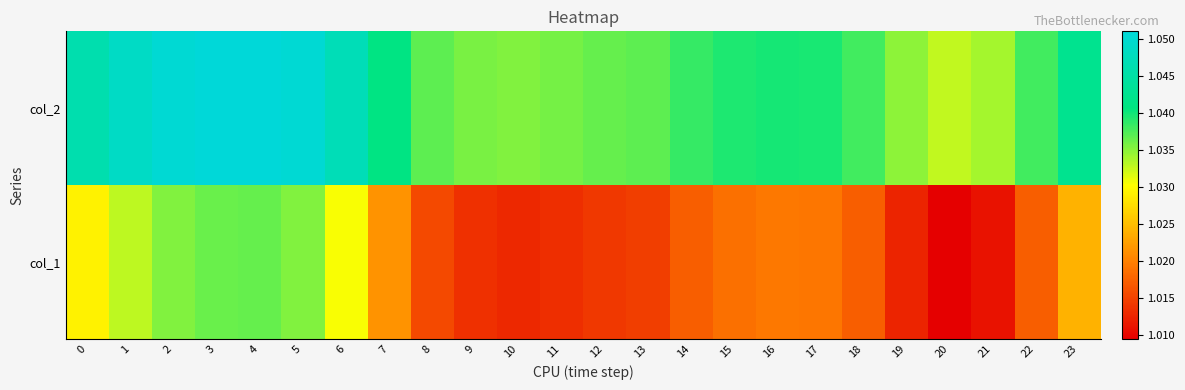

Reading right to left, extract all data points from this chart.

col_2: 23=1.0	22=1.0	21=1.0	20=1.0	19=1.0	18=1.0	17=1.0	16=1.0	15=1.0	14=1.0	13=1.0	12=1.0	11=1.0	10=1.0	9=1.0	8=1.0	7=1.0	6=1.0	5=1.1	4=1.1	3=1.1	2=1.1	1=1.0	0=1.0
col_1: 23=1.0	22=1.0	21=1.0	20=1.0	19=1.0	18=1.0	17=1.0	16=1.0	15=1.0	14=1.0	13=1.0	12=1.0	11=1.0	10=1.0	9=1.0	8=1.0	7=1.0	6=1.0	5=1.0	4=1.0	3=1.0	2=1.0	1=1.0	0=1.0